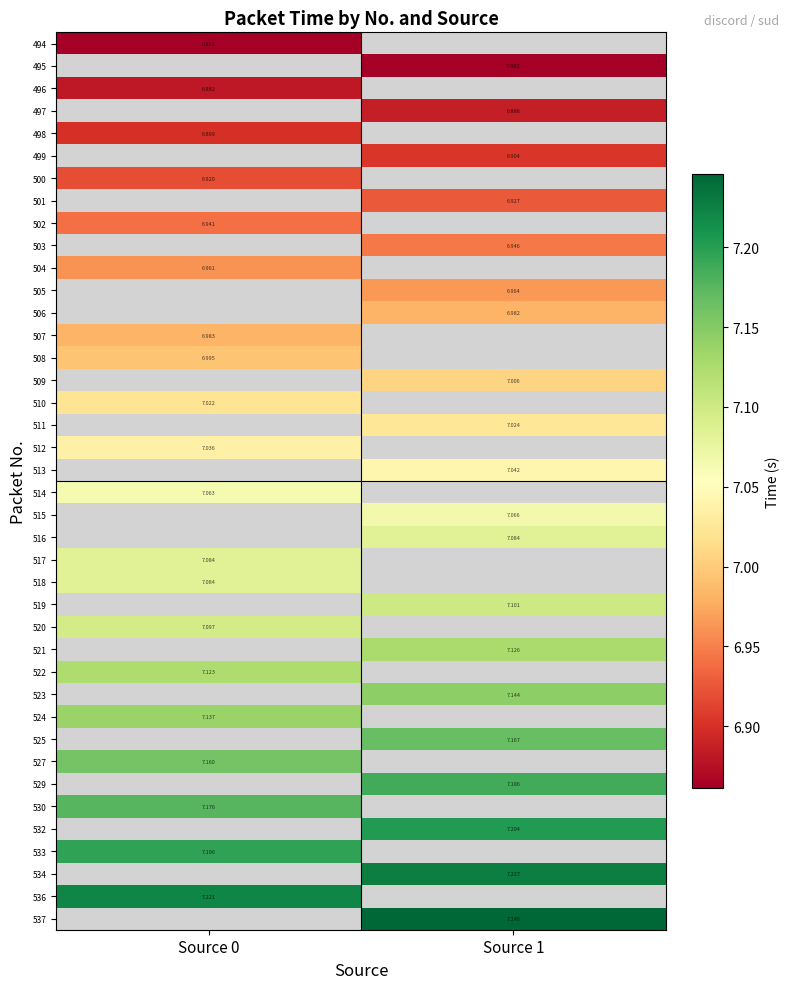

Which has a higher value, Source 0 or Source 1?

Source 1